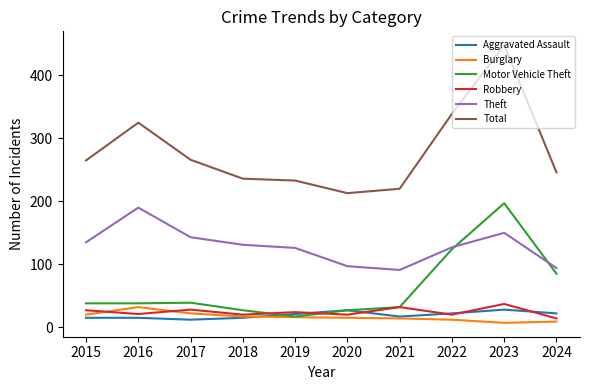

Does the chart display data point markers on the line(s)?

No